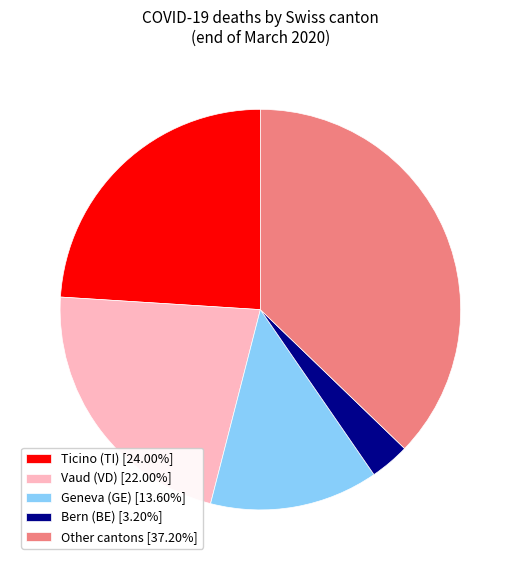

Is the sum of Vaud (VD) [22.00%] and Ticino (TI) [24.00%] greater than half?

No